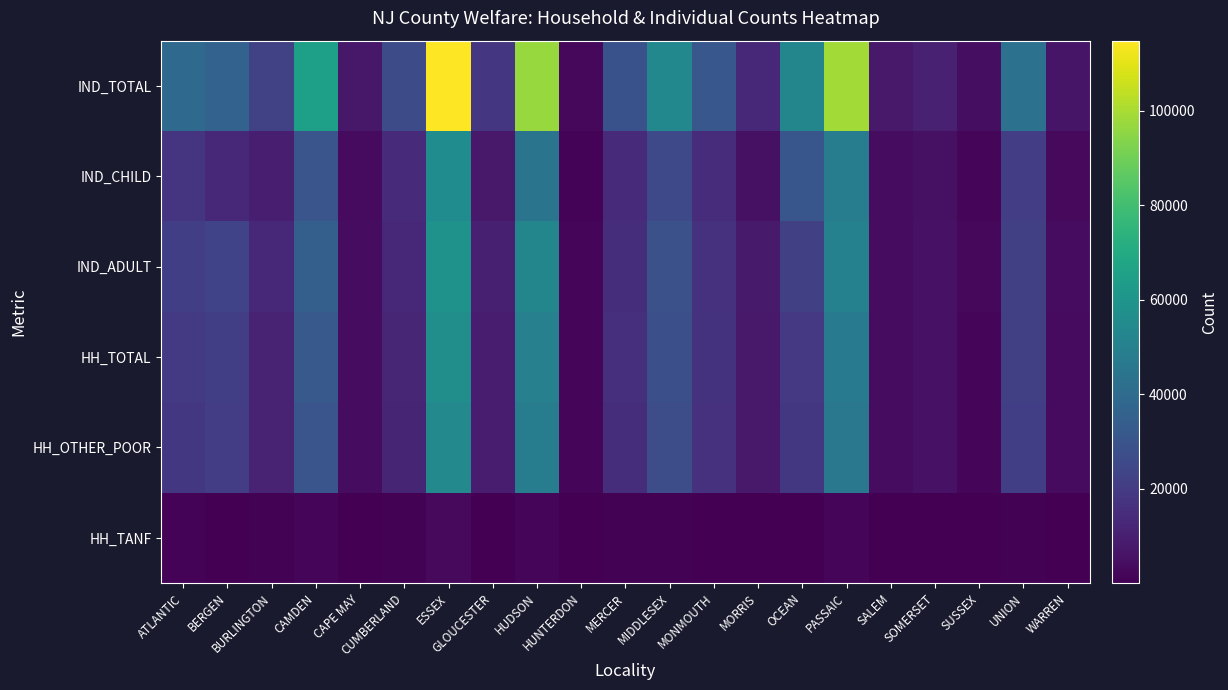

What is the total value across all series at PASSAIC?

293790